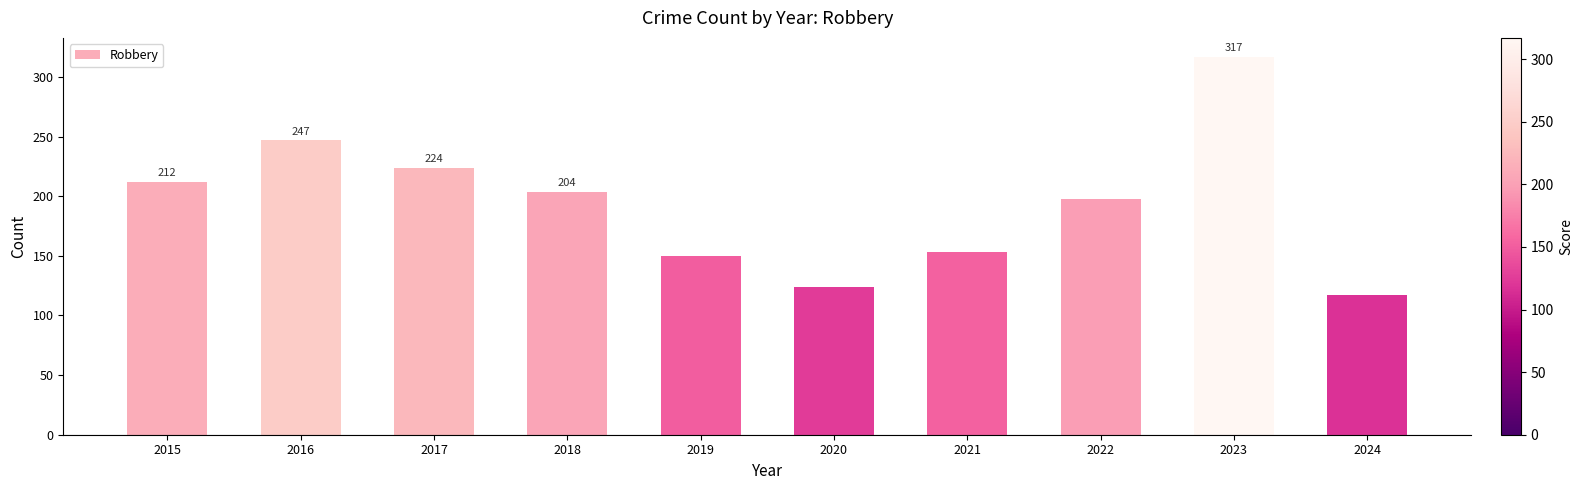

Is it true that the value at 2019 is 254?

False